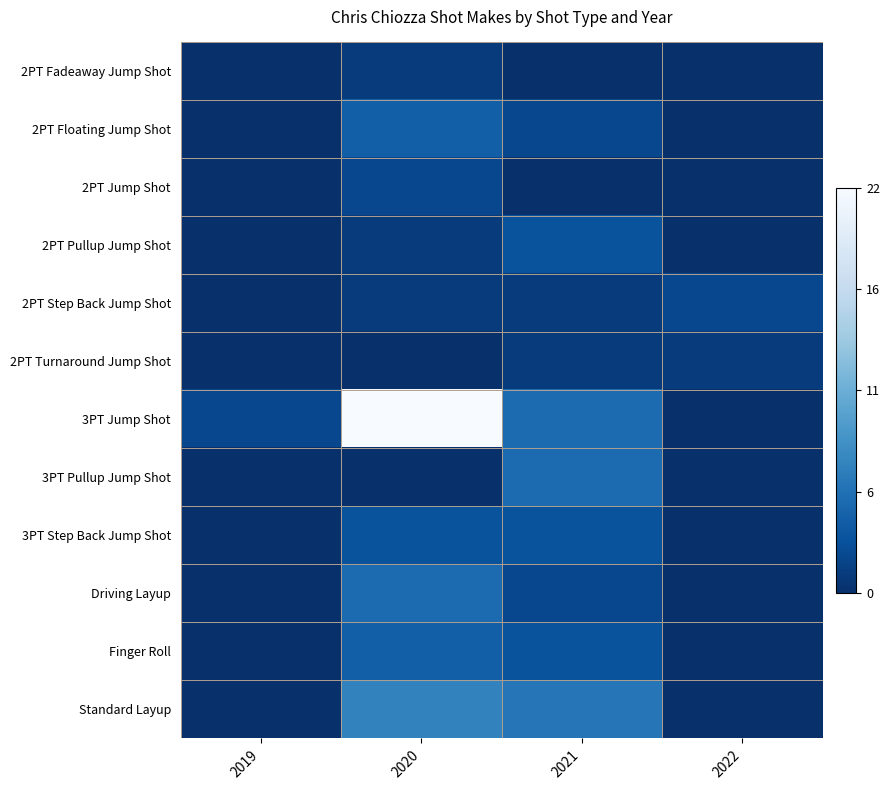

Reading left to right, transcribe all the data shown in this chart.

2PT Fadeaway Jump Shot: 2019=0	2020=1	2021=0	2022=0
2PT Floating Jump Shot: 2019=0	2020=4	2021=2	2022=0
2PT Jump Shot: 2019=0	2020=2	2021=0	2022=0
2PT Pullup Jump Shot: 2019=0	2020=1	2021=3	2022=0
2PT Step Back Jump Shot: 2019=0	2020=1	2021=1	2022=2
2PT Turnaround Jump Shot: 2019=0	2020=0	2021=1	2022=1
3PT Jump Shot: 2019=2	2020=22	2021=5	2022=0
3PT Pullup Jump Shot: 2019=0	2020=0	2021=5	2022=0
3PT Step Back Jump Shot: 2019=0	2020=3	2021=3	2022=0
Driving Layup: 2019=0	2020=5	2021=2	2022=0
Finger Roll: 2019=0	2020=4	2021=3	2022=0
Standard Layup: 2019=0	2020=7	2021=6	2022=0